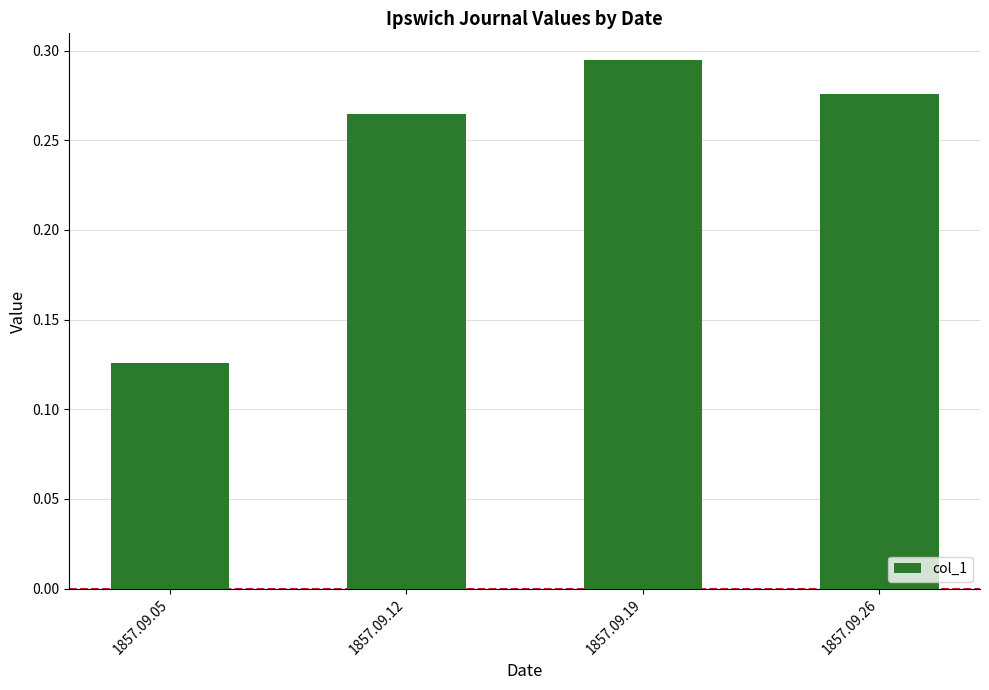

True or false: the data shows 0.5 at 1857.09.19.

False